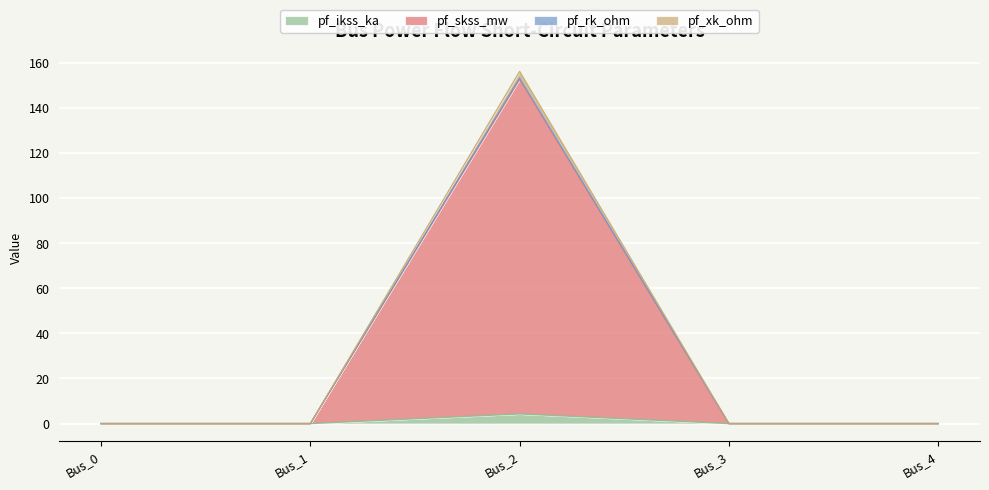

How many data points in pf_skss_mw are above 0?

1